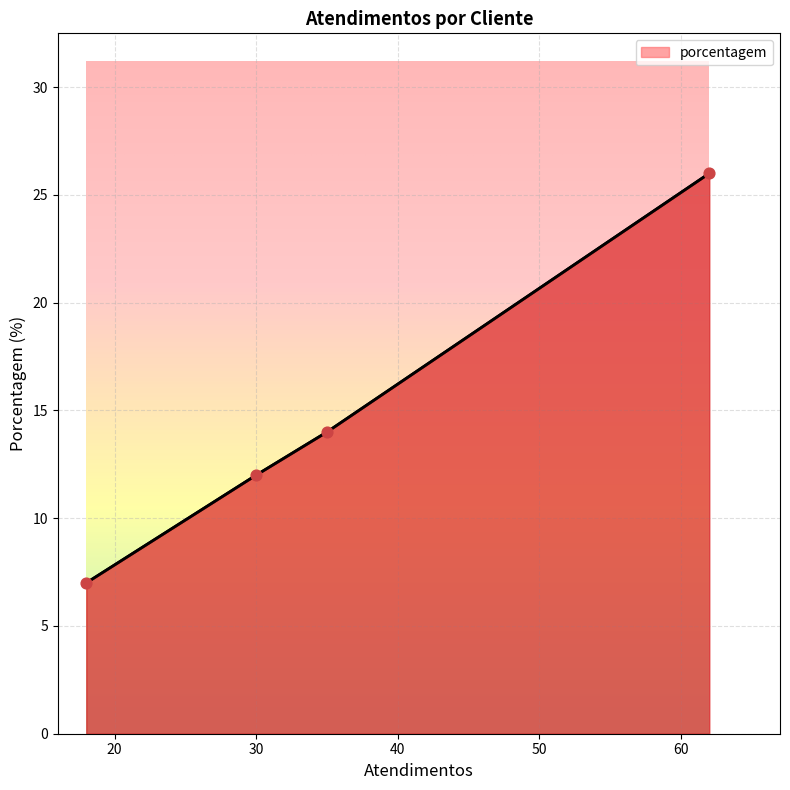

What is the minimum value shown in the chart?

7